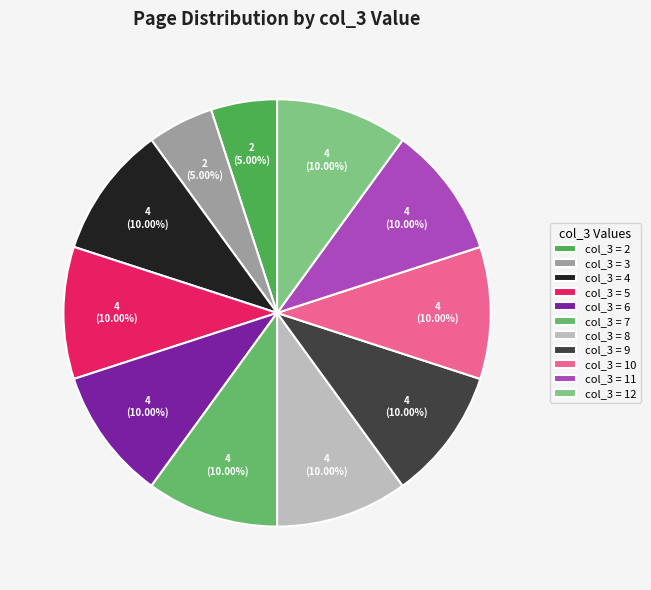

How many slices are in this pie chart?

11